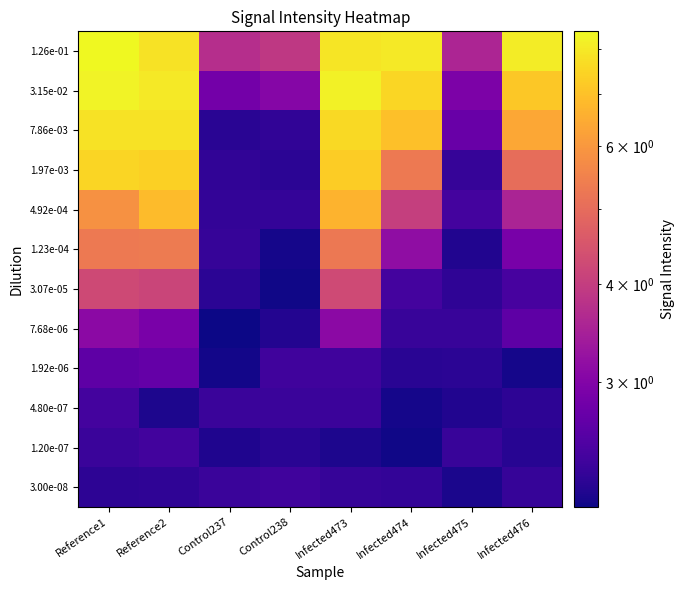

Between Infected476 and Reference1, which is larger?

Reference1